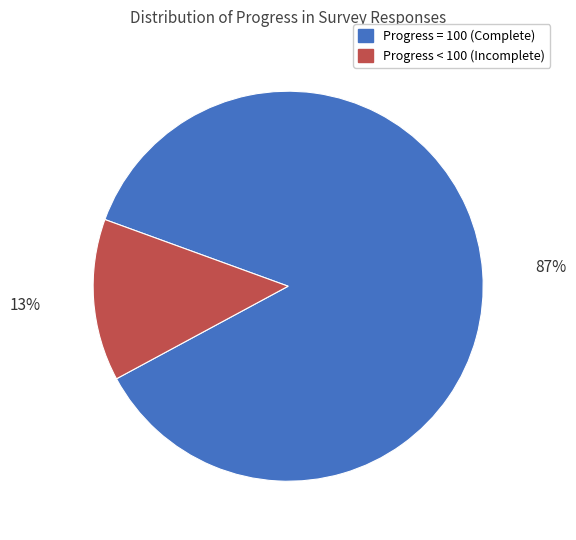

Is there any slice that represents more than half of the pie?

Yes